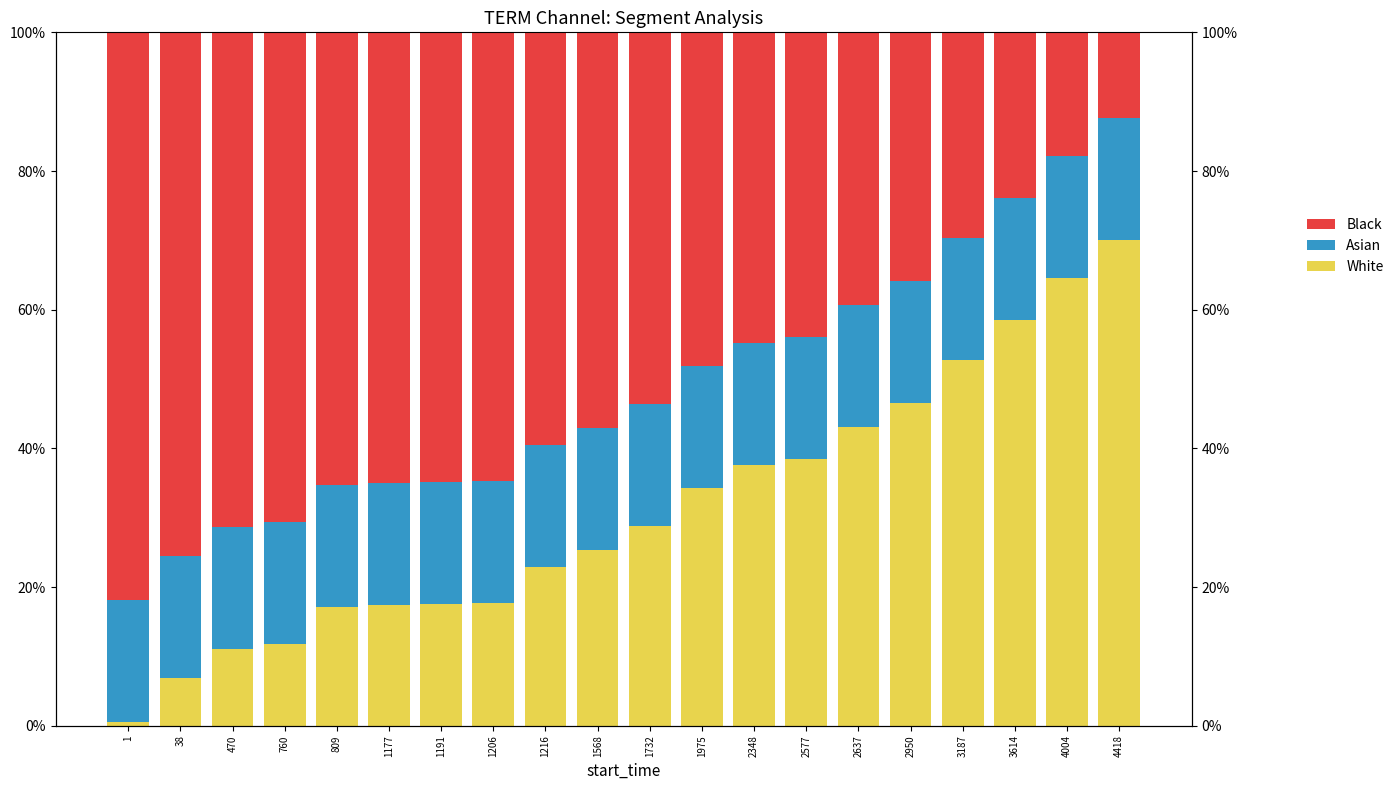

At which label does Black first exceed 57?

1